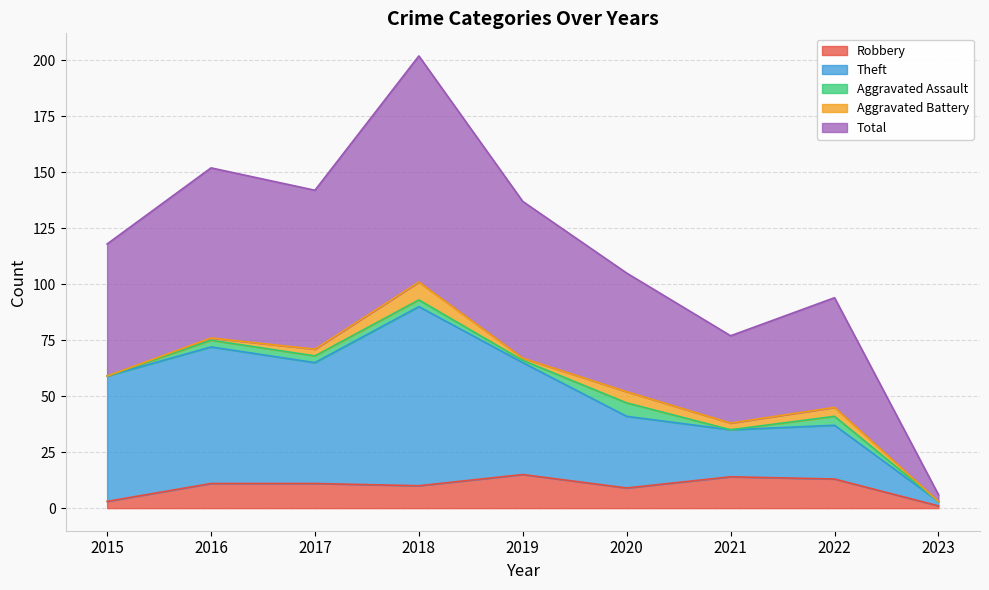

Which label corresponds to the smallest value in the chart?

2023